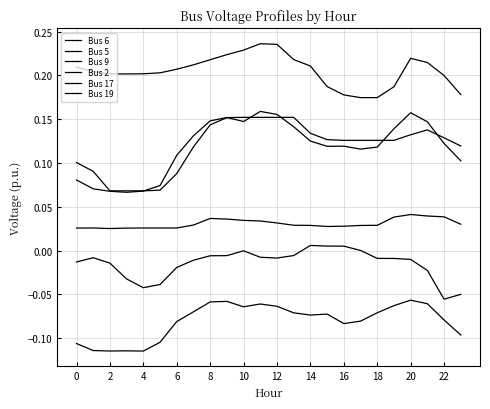

What is the label of the 3rd point from the right?

21